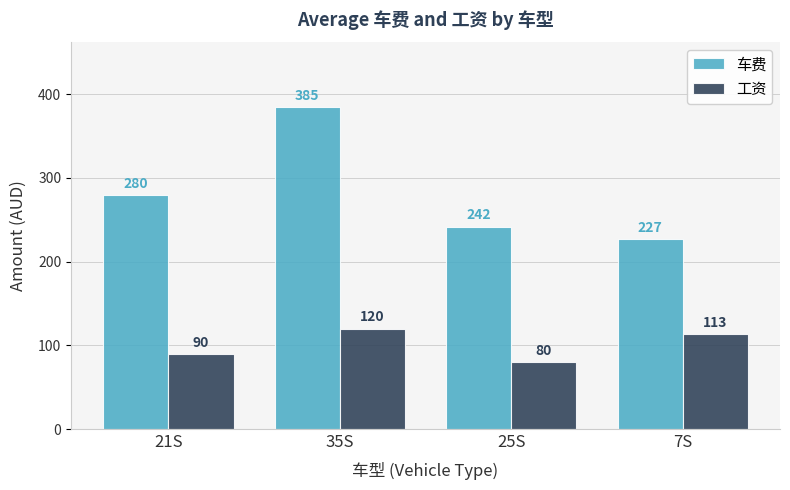

What is the sum of the 车费 values at 35S and 25S?

627.0